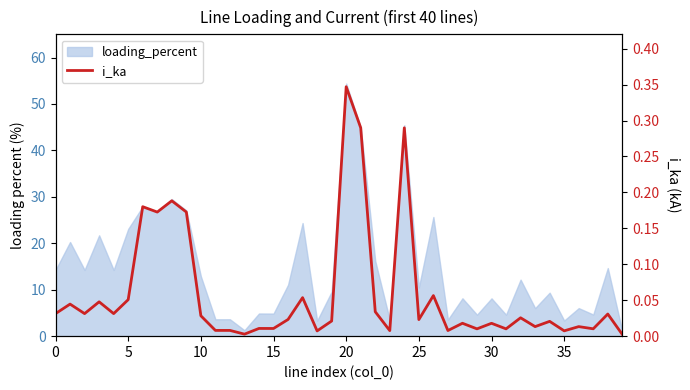

Does the chart display data point markers on the line(s)?

No